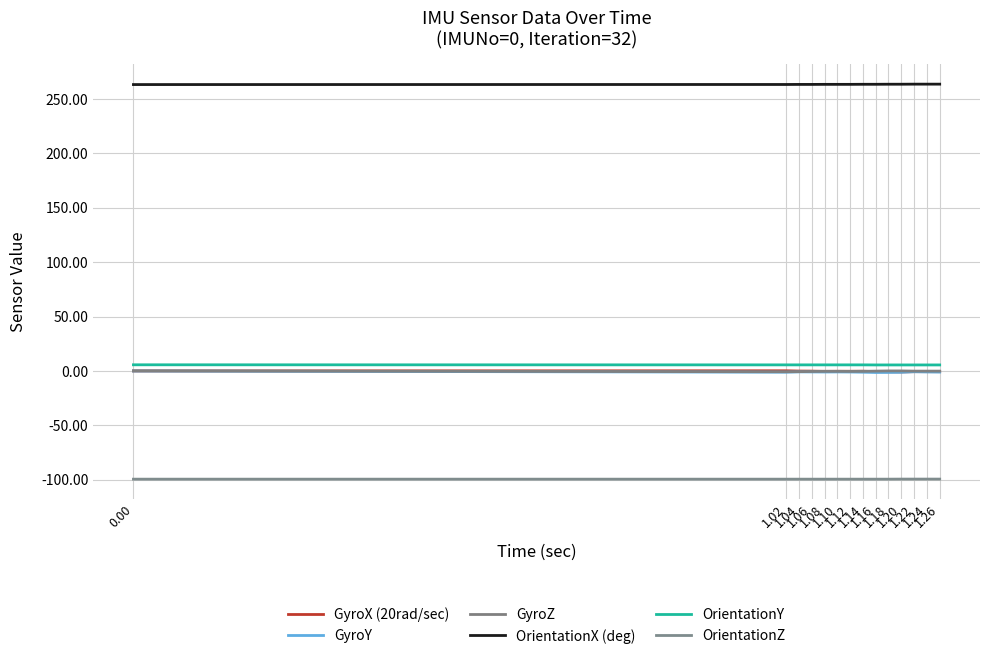

True or false: OrientationY and GyroY cross at least once.

False